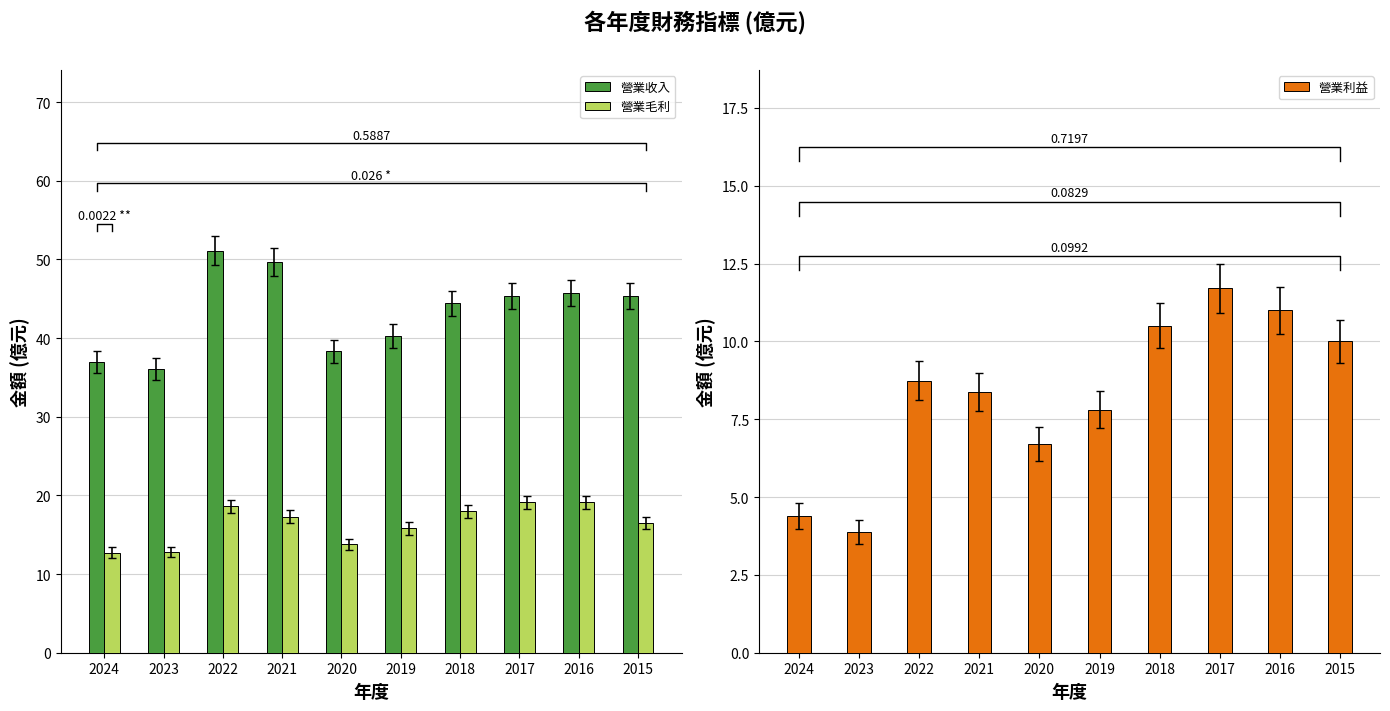

What is the difference between the highest and lowest values at 2024?

32.6